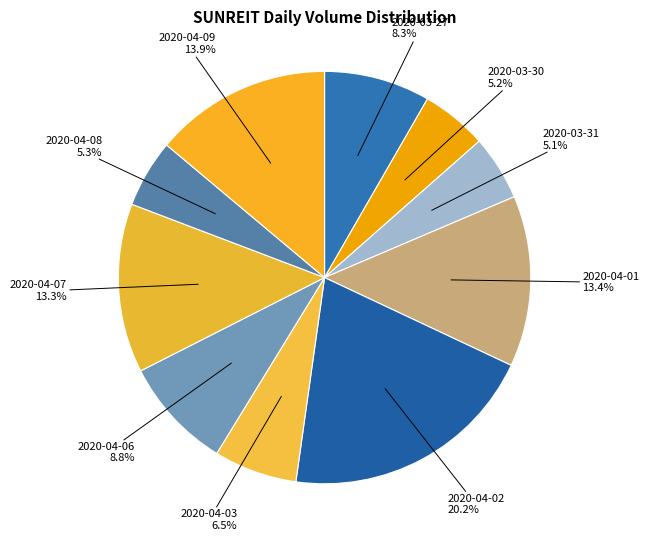

Is it true that 2020-04-01 is 13% of the pie?

True